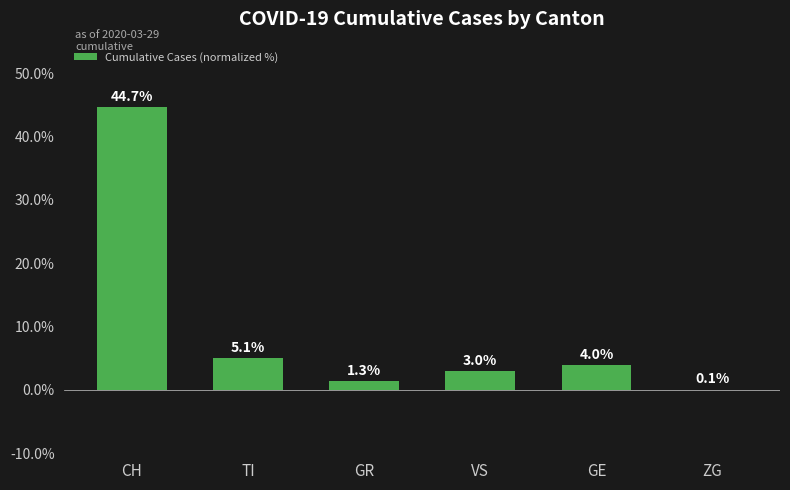

Reading left to right, what are all the values shown in this chart?

44.7	5.1	1.3	3.0	4.0	0.1